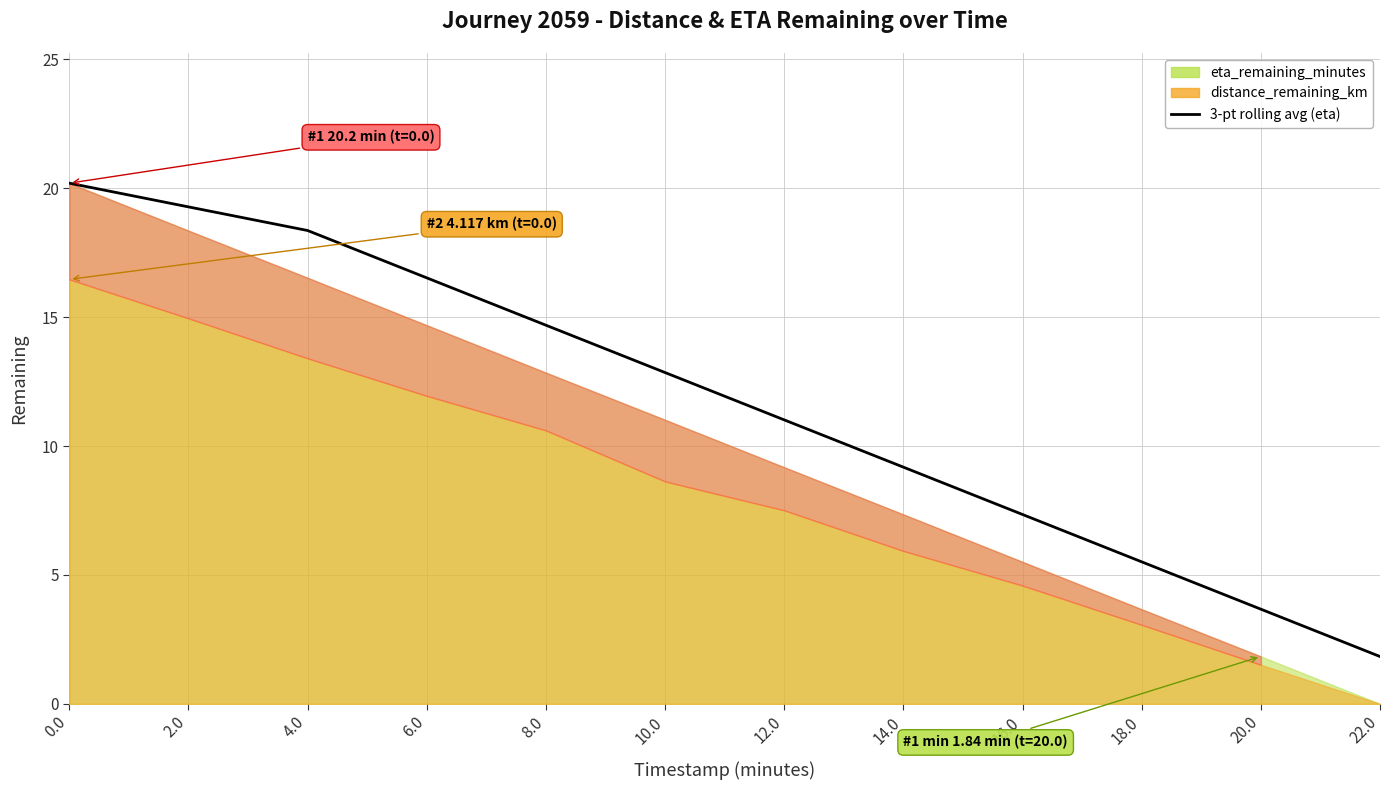

Reading left to right, what are all the values shown in this chart?

20.2	19.3	18.4	16.5	14.7	12.9	11.0	9.2	7.3	5.5	3.7	1.8